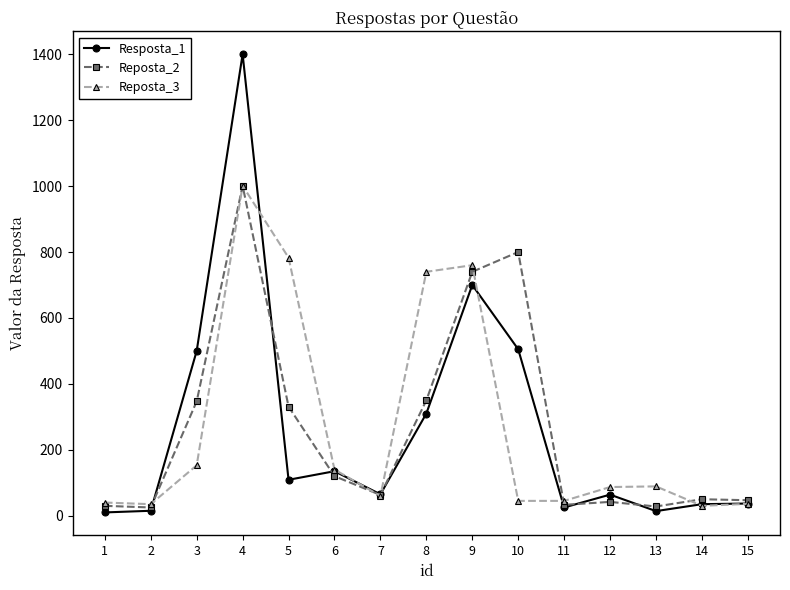

Which series has the widest spread of values?

Resposta_1